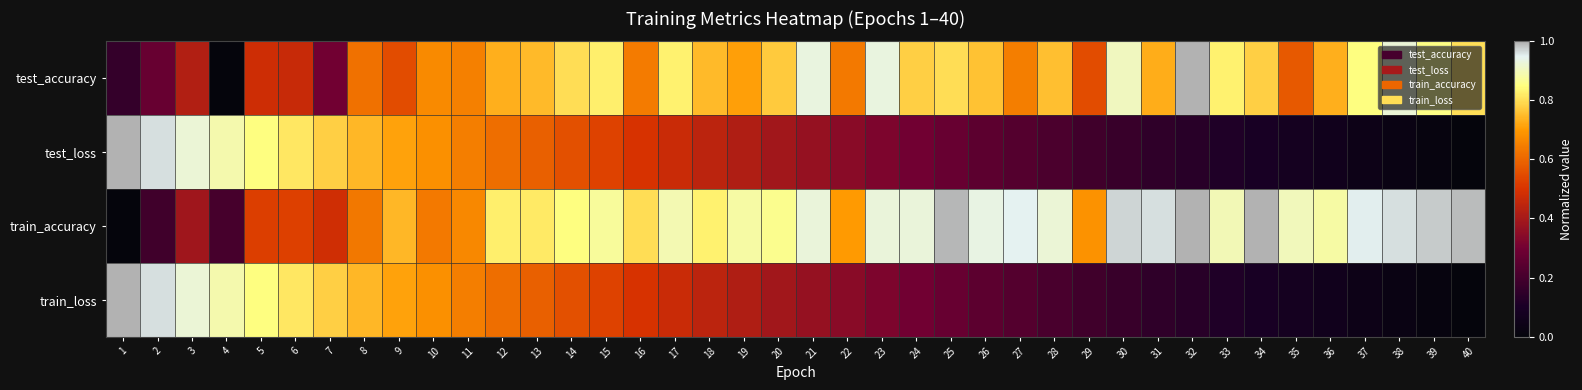

Reading right to left, what are all the values shown in this chart?

test_accuracy: 40=0.8	39=0.9	38=0.9	37=0.8	36=0.7	35=0.6	34=0.8	33=0.8	32=1.0	31=0.7	30=0.9	29=0.5	28=0.8	27=0.6	26=0.8	25=0.8	24=0.8	23=0.9	22=0.6	21=0.9	20=0.8	19=0.7	18=0.7	17=0.8	16=0.6	15=0.8	14=0.8	13=0.7	12=0.7	11=0.6	10=0.7	9=0.6	8=0.6	7=0.3	6=0.5	5=0.5	4=0.0	3=0.4	2=0.3	1=0.2
test_loss: 40=0.0	39=0.0	38=0.0	37=0.0	36=0.1	35=0.1	34=0.1	33=0.1	32=0.1	31=0.2	30=0.2	29=0.2	28=0.2	27=0.2	26=0.3	25=0.3	24=0.3	23=0.3	22=0.3	21=0.4	20=0.4	19=0.4	18=0.4	17=0.5	16=0.5	15=0.5	14=0.6	13=0.6	12=0.6	11=0.6	10=0.7	9=0.7	8=0.7	7=0.8	6=0.8	5=0.9	4=0.9	3=0.9	2=1.0	1=1.0
train_accuracy: 40=1.0	39=1.0	38=1.0	37=1.0	36=0.9	35=0.9	34=1.0	33=0.9	32=1.0	31=1.0	30=1.0	29=0.7	28=0.9	27=0.9	26=0.9	25=1.0	24=0.9	23=0.9	22=0.7	21=0.9	20=0.9	19=0.9	18=0.8	17=0.9	16=0.8	15=0.9	14=0.8	13=0.8	12=0.8	11=0.7	10=0.6	9=0.7	8=0.6	7=0.5	6=0.5	5=0.5	4=0.2	3=0.4	2=0.2	1=0.0
train_loss: 40=0.0	39=0.0	38=0.0	37=0.0	36=0.1	35=0.1	34=0.1	33=0.1	32=0.1	31=0.2	30=0.2	29=0.2	28=0.2	27=0.2	26=0.3	25=0.3	24=0.3	23=0.3	22=0.3	21=0.4	20=0.4	19=0.4	18=0.4	17=0.5	16=0.5	15=0.5	14=0.6	13=0.6	12=0.6	11=0.6	10=0.7	9=0.7	8=0.7	7=0.8	6=0.8	5=0.9	4=0.9	3=0.9	2=1.0	1=1.0